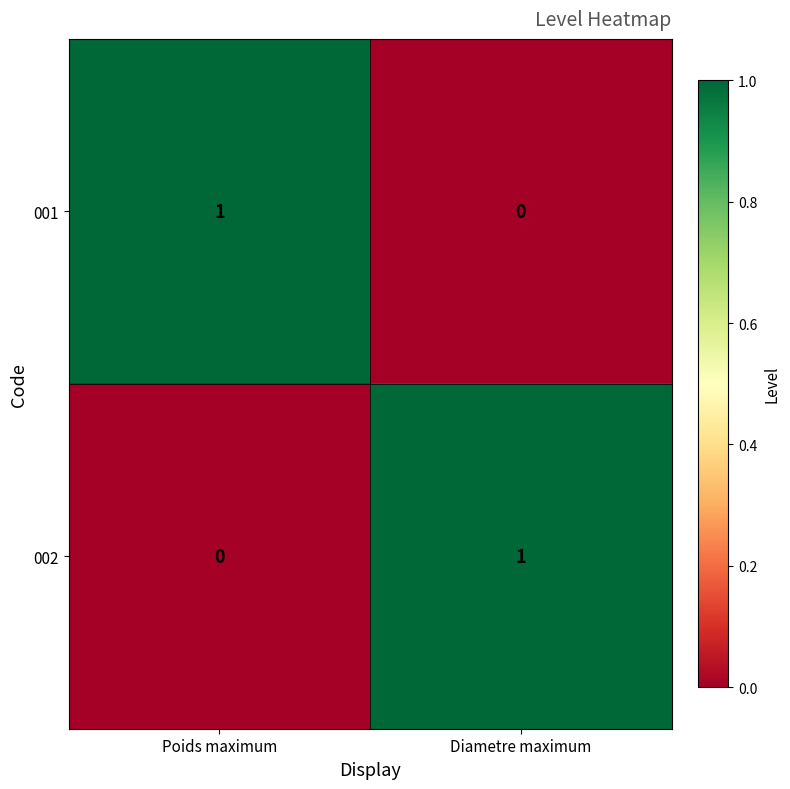

Reading right to left, list all the values displayed in this chart.

001: Diametre maximum=0	Poids maximum=1
002: Diametre maximum=1	Poids maximum=0